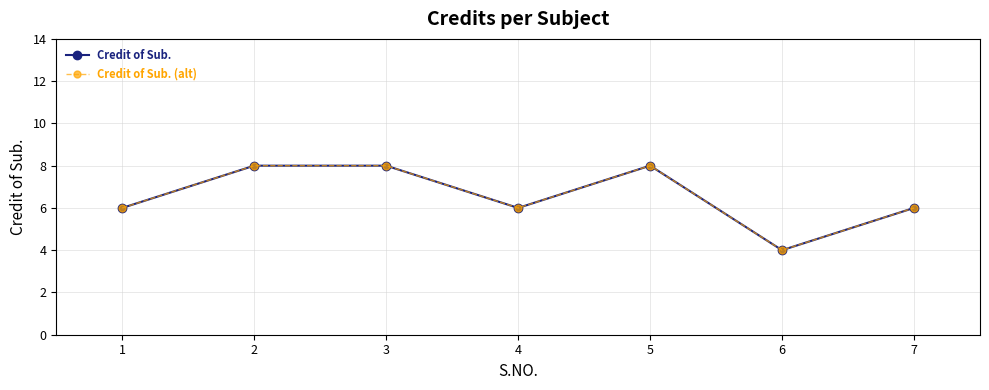

How many lines are shown in the chart?

2